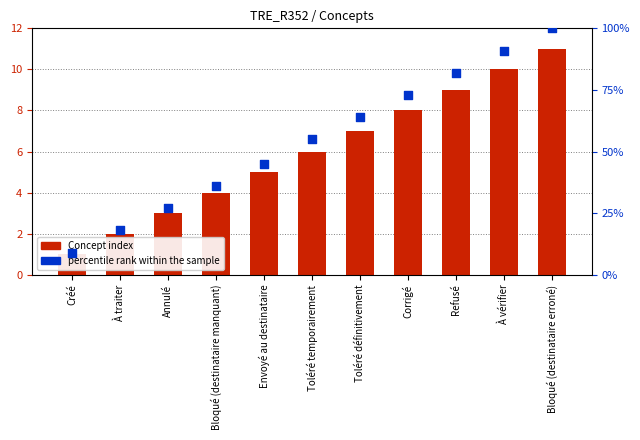

Which series contains the lowest Y value?

Concept index